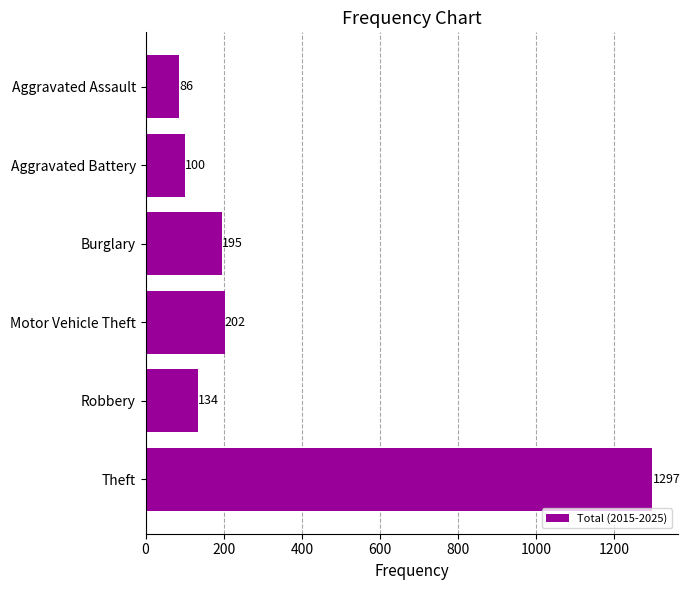

What is the average value?

336